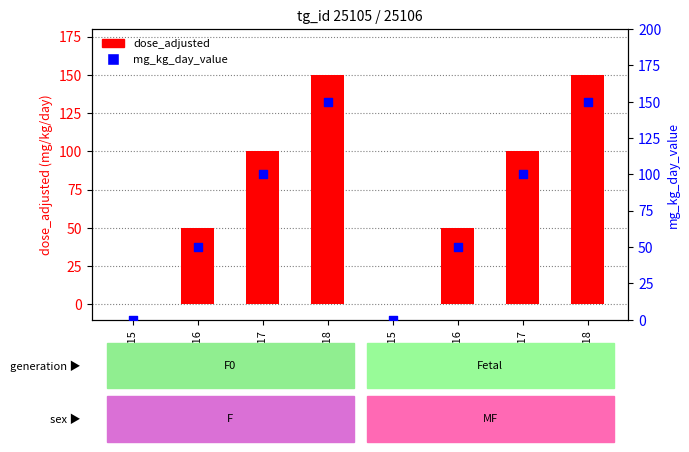

Which series has the largest Y range (max minus min)?

dose_adjusted